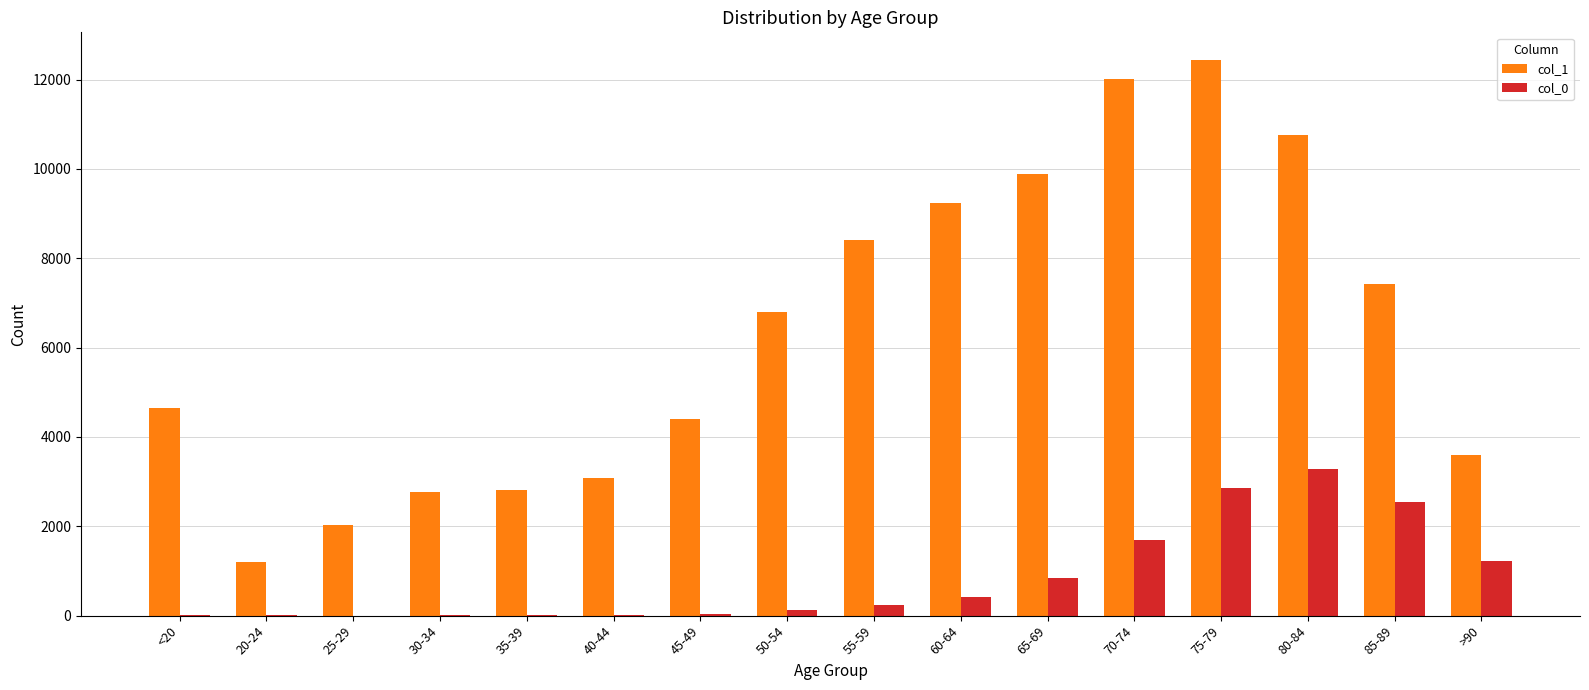

The col_1 series shows 1191 at 20-24. True or false?

True